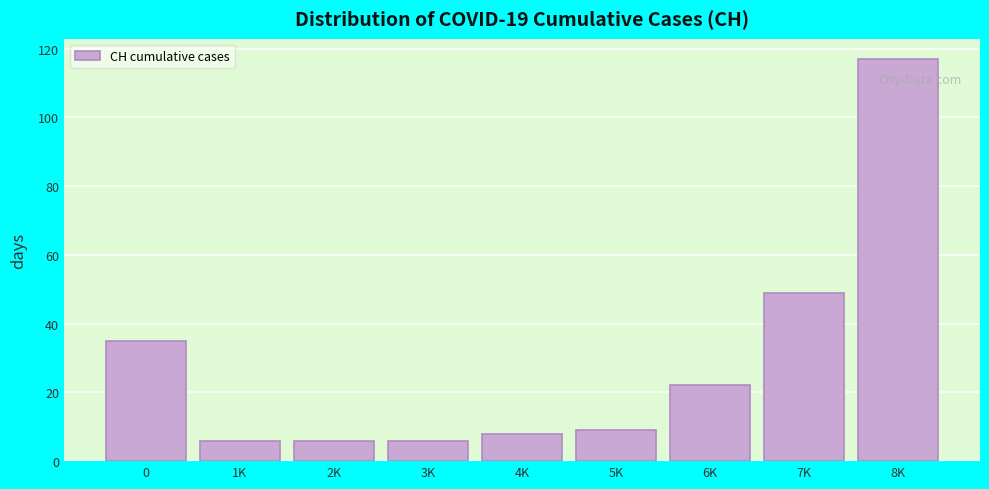

Reading right to left, transcribe all the data shown in this chart.

8K=117	7K=49	6K=22	5K=9	4K=8	3K=6	2K=6	1K=6	0=35